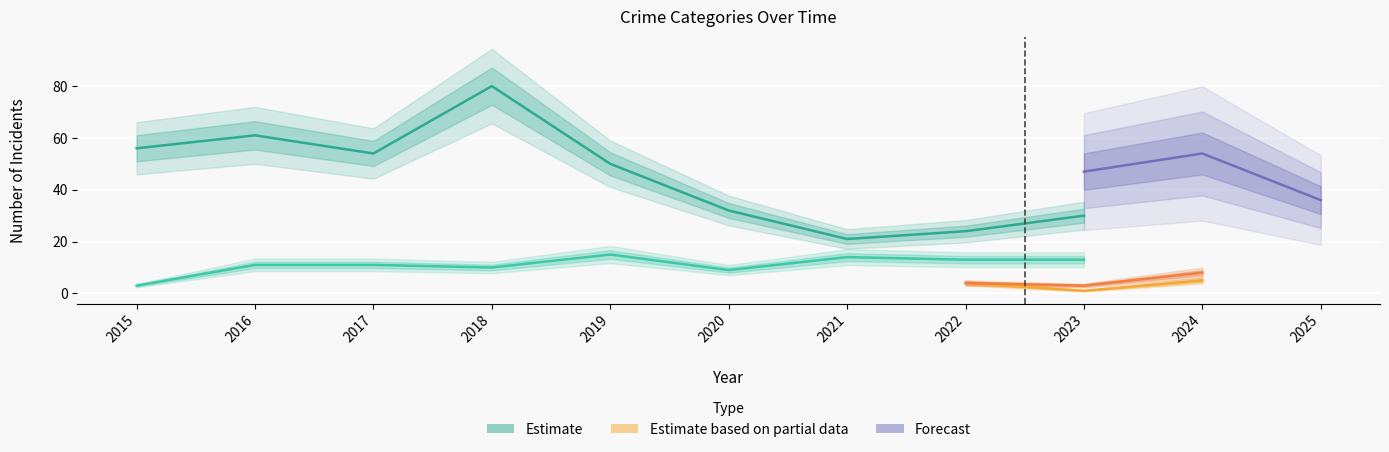

What is the sum of the Theft values at 2021 and 2017?

75